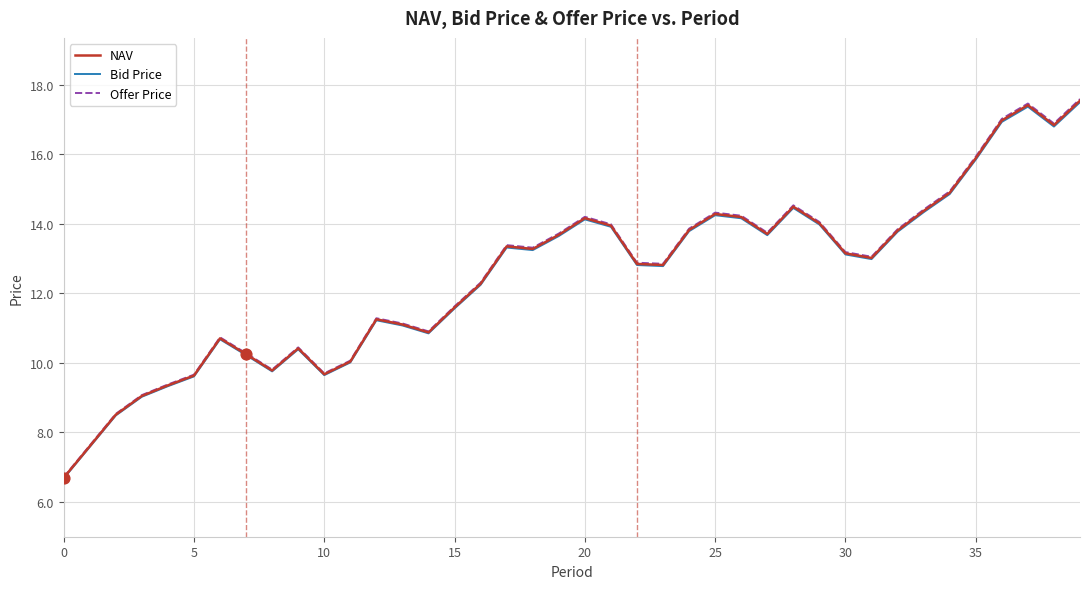

What is the maximum value for Bid Price?

17.5